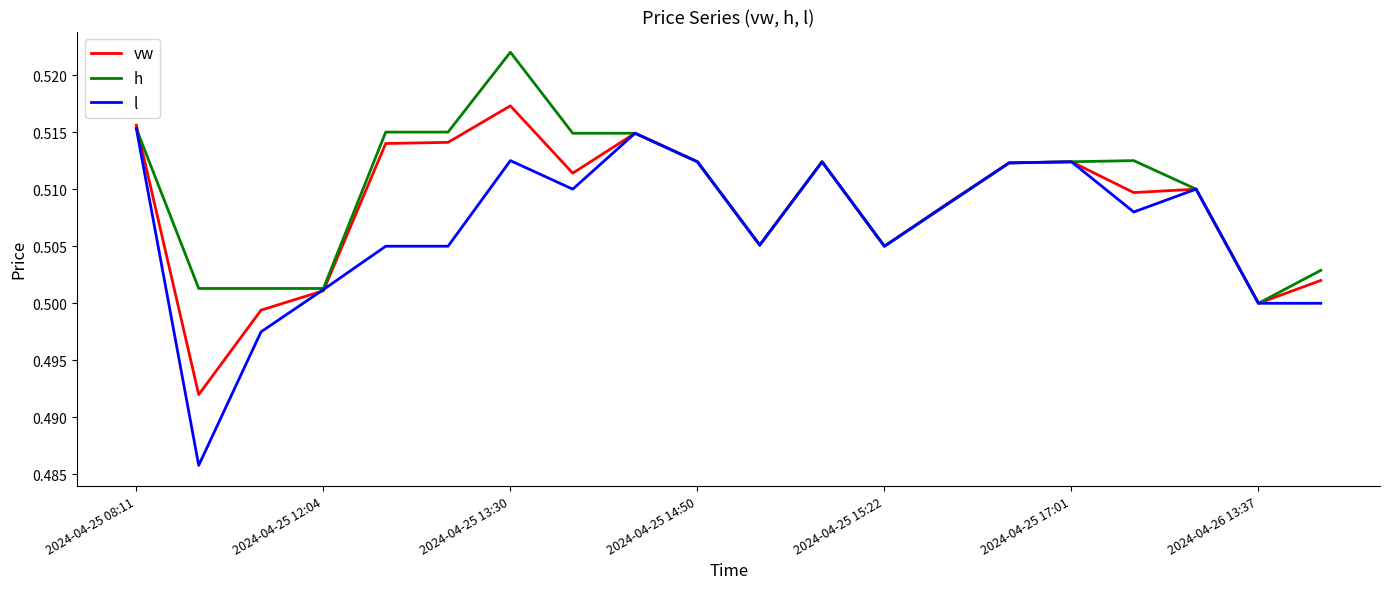

How many categories are shown in the chart?

20